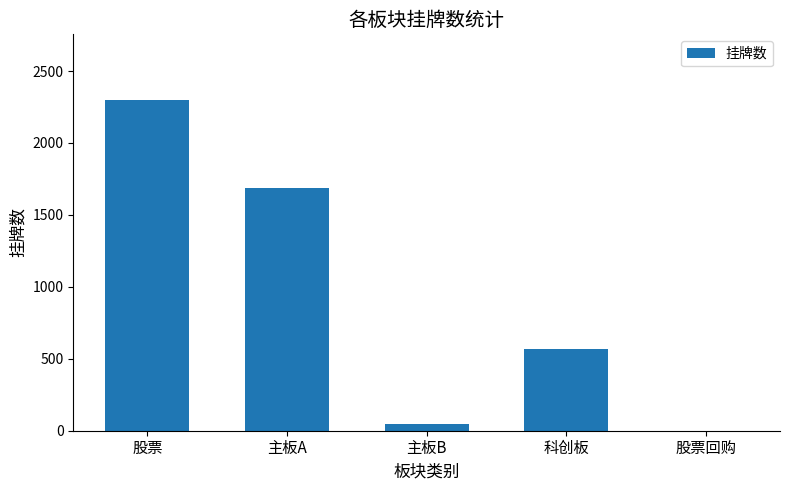

What is the greatest value displayed?

2296